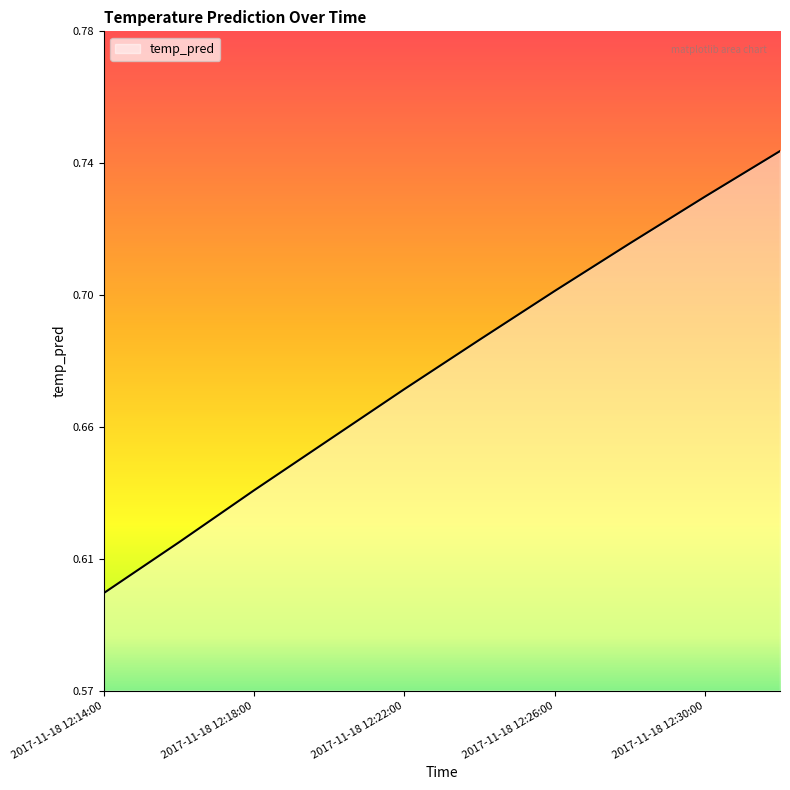

Reading left to right, list all the values displayed in this chart.

2017-11-18 12:14:00=0.6	2017-11-18 12:16:00=0.6	2017-11-18 12:18:00=0.6	2017-11-18 12:20:00=0.7	2017-11-18 12:22:00=0.7	2017-11-18 12:24:00=0.7	2017-11-18 12:26:00=0.7	2017-11-18 12:28:00=0.7	2017-11-18 12:30:00=0.7	2017-11-18 12:32:00=0.7